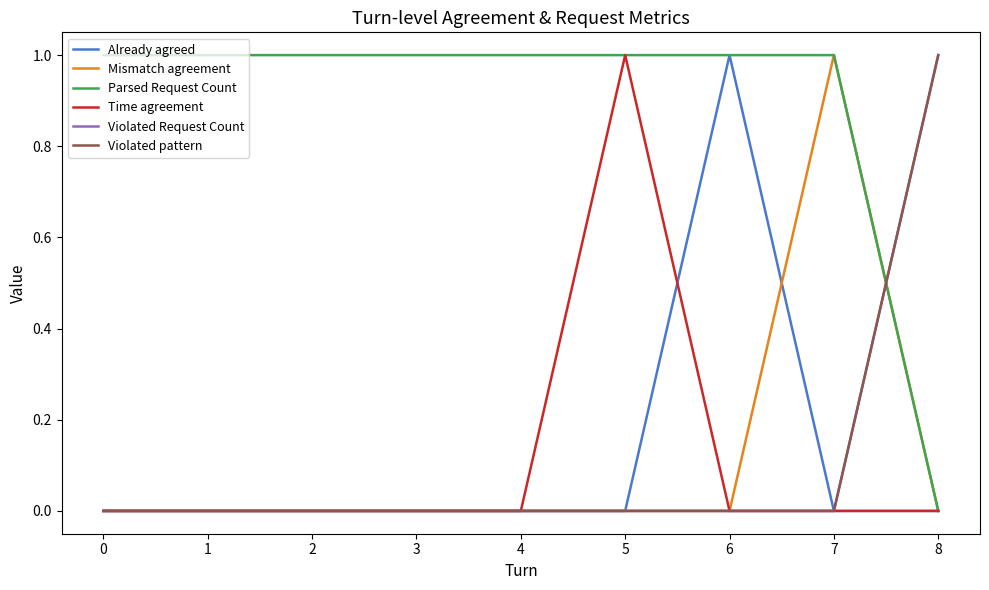

Rank the series by their maximum value, from lowest to highest.

Already agreed, Mismatch agreement, Parsed Request Count, Time agreement, Violated Request Count, Violated pattern